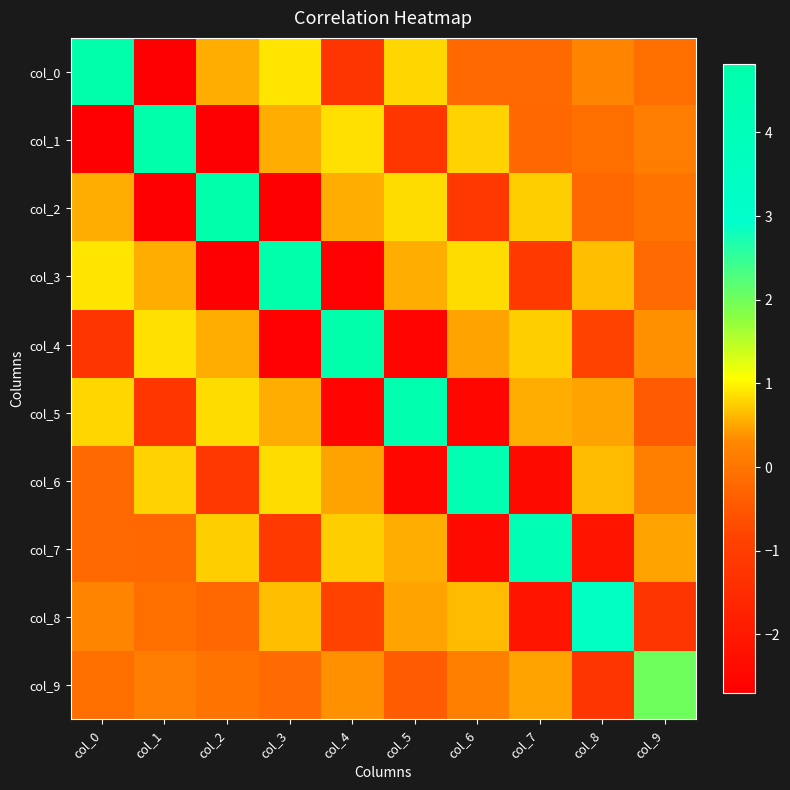

Rank the series at col_9 from lowest to highest value.

col_8, col_5, col_3, col_0, col_2, col_1, col_6, col_4, col_7, col_9